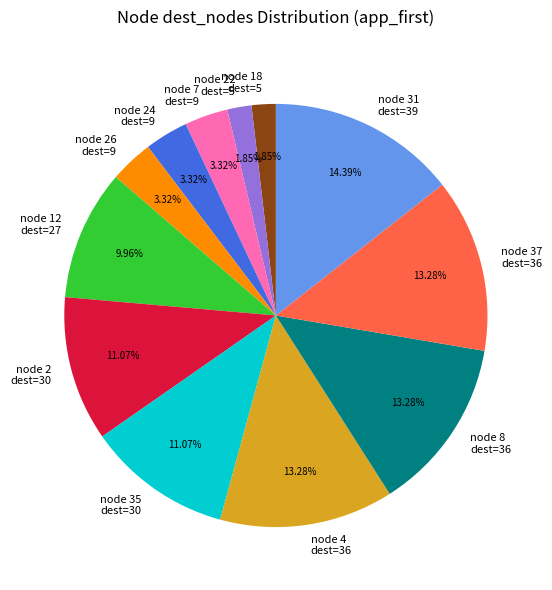

Which has a higher value, node 12 dest=27 or node 8 dest=36?

node 8 dest=36